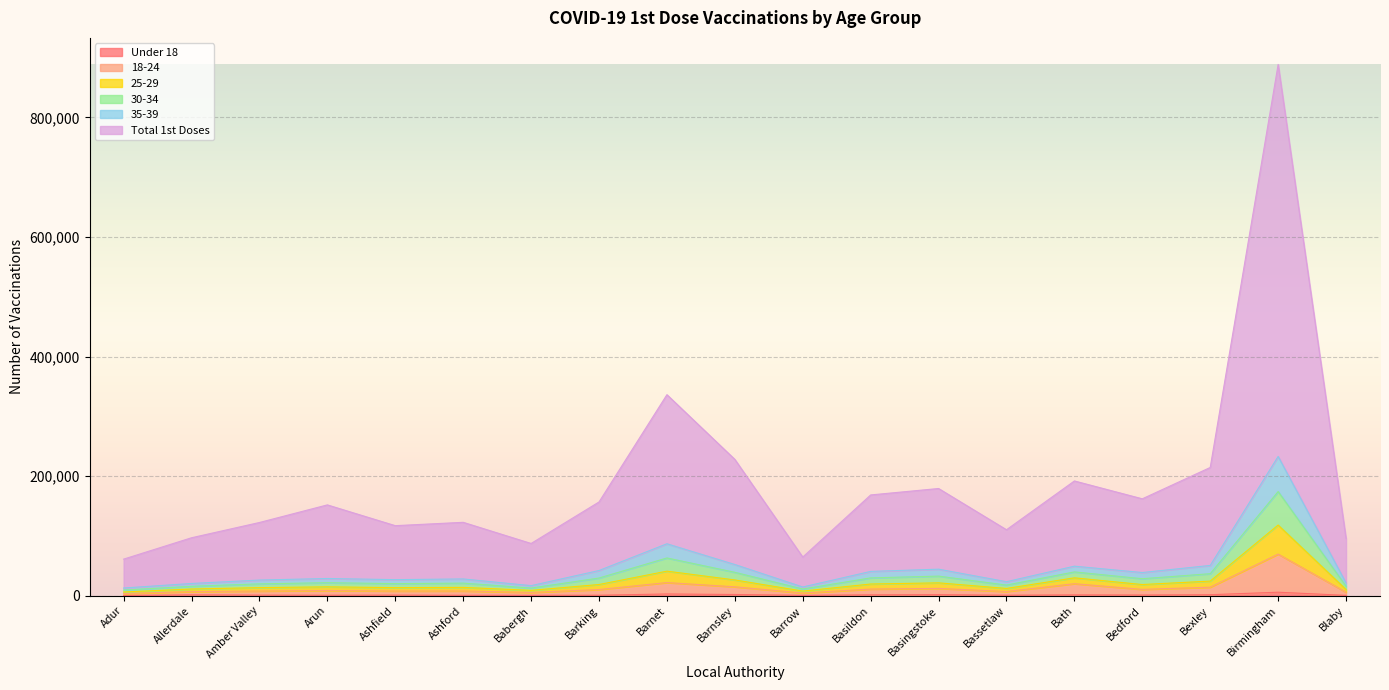

At which category is the sum across all series the highest?

Birmingham